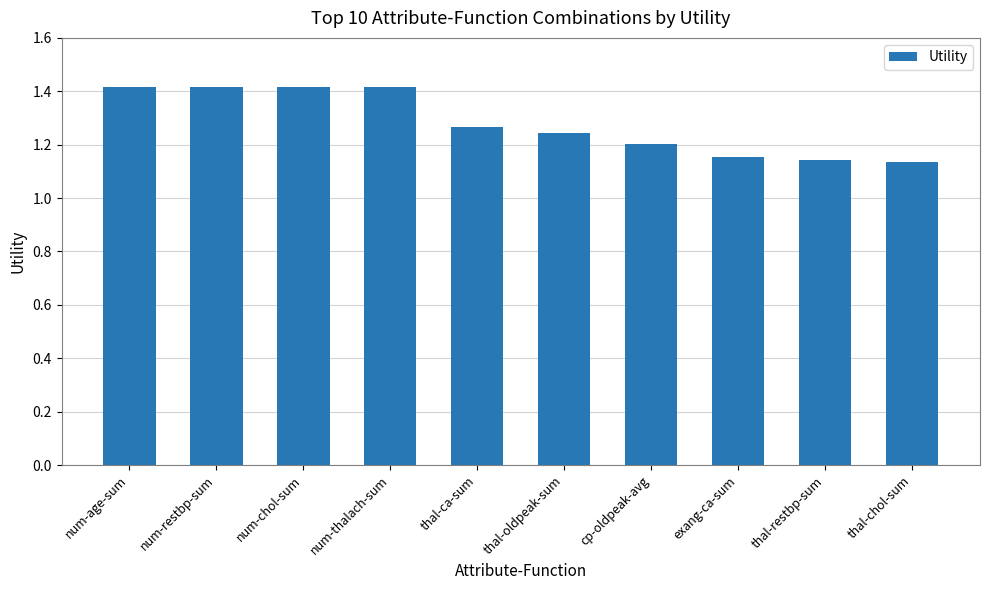

Does the chart contain stacked bars?

No